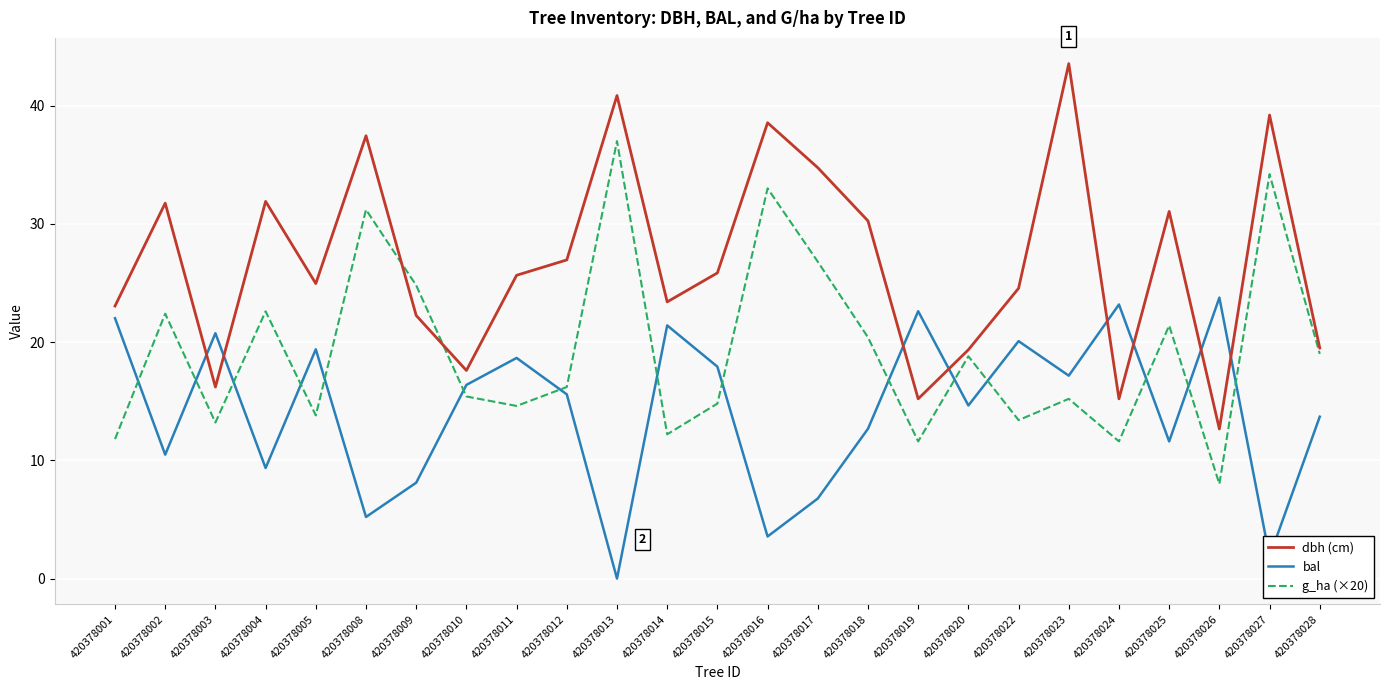

What are all the series names shown in the legend?

dbh (cm), bal, g_ha (×20)